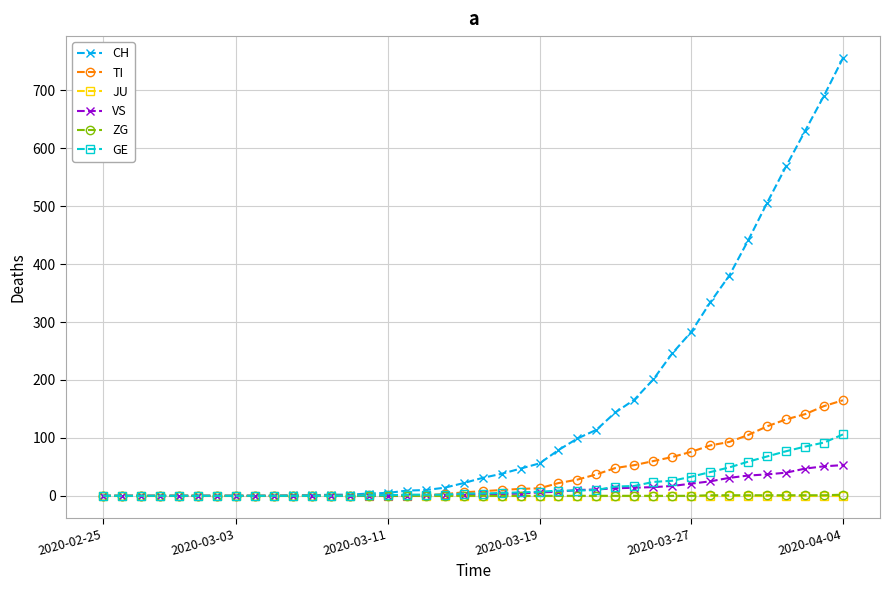

Which series has the largest range (max minus min)?

CH